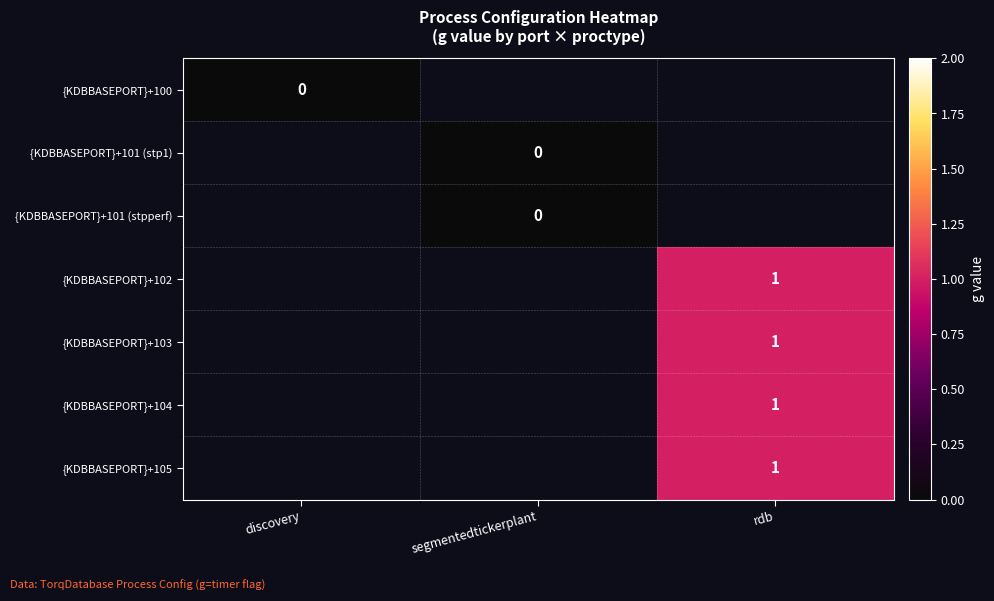

True or false: {KDBBASEPORT}+103 has a value of 0 at rdb.

False